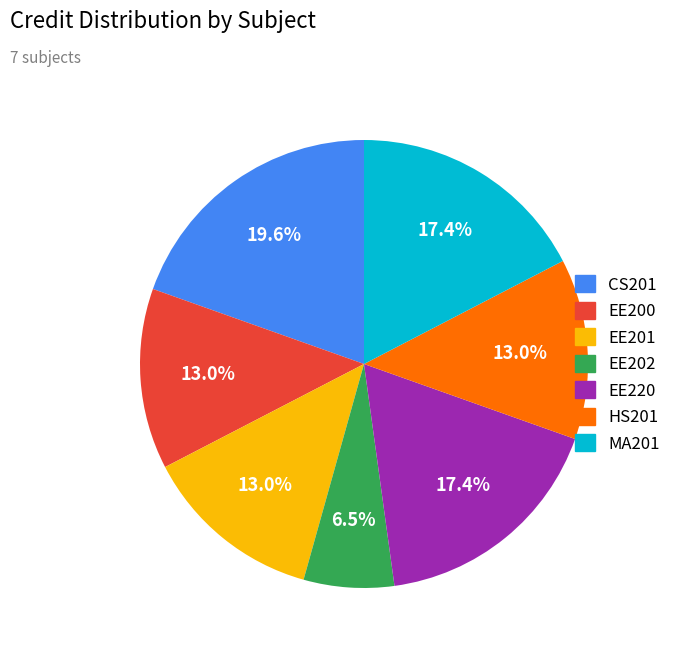

What percentage is NOT represented by EE220?

82.6%